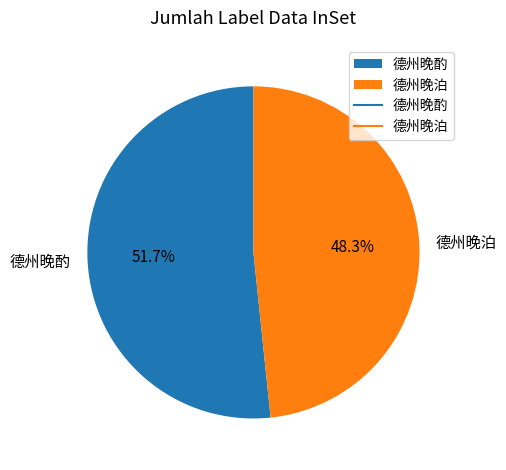

Is there any slice that represents more than half of the pie?

Yes